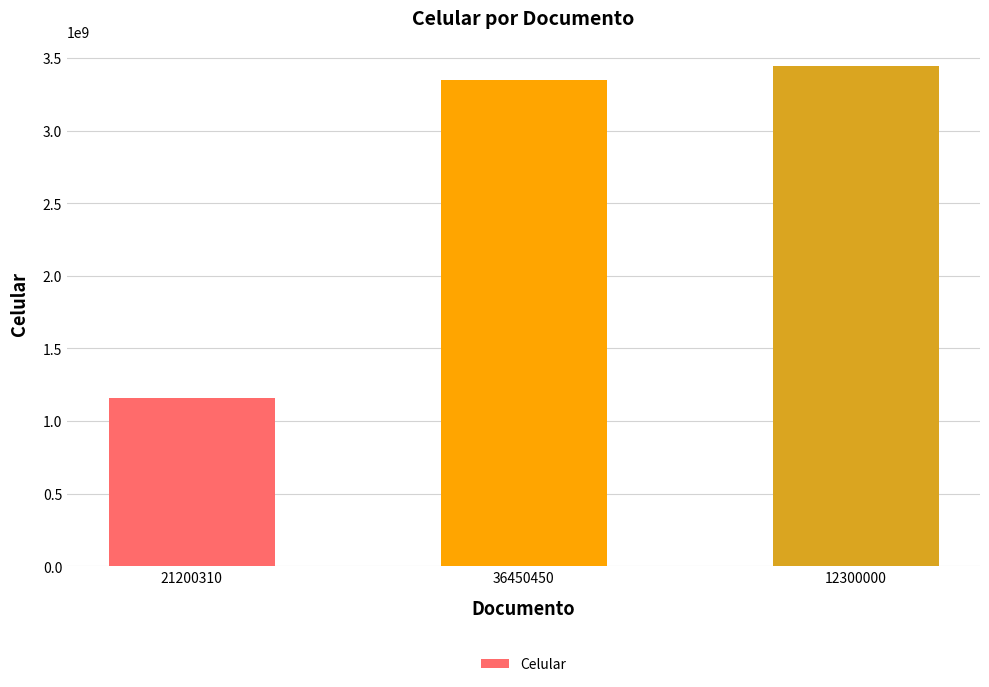

The value at 12300000 is 3446434343. True or false?

True